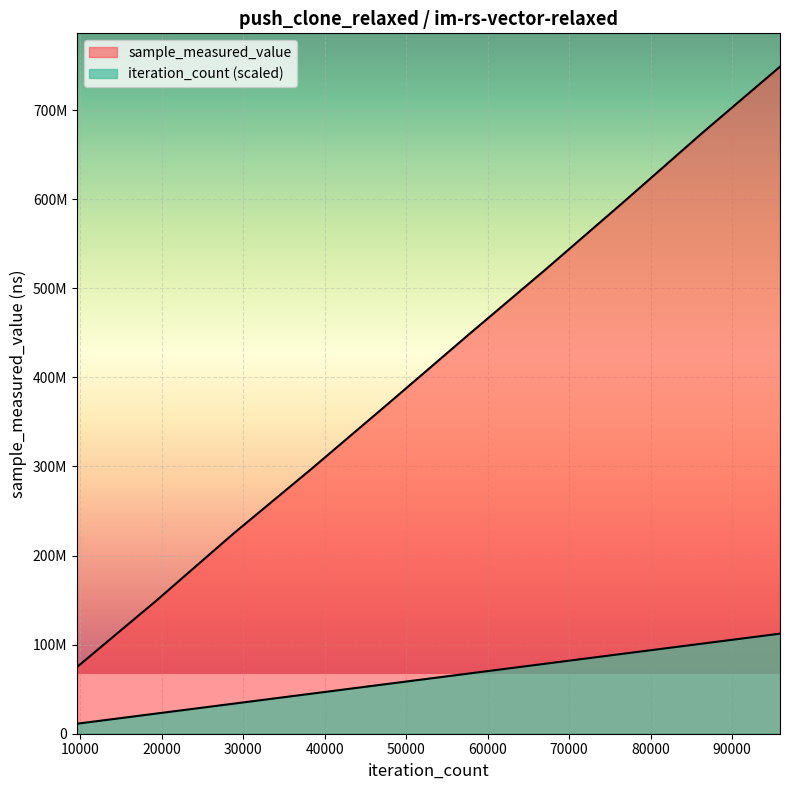

Rank the series by their average value, from lowest to highest.

iteration_count, sample_measured_value